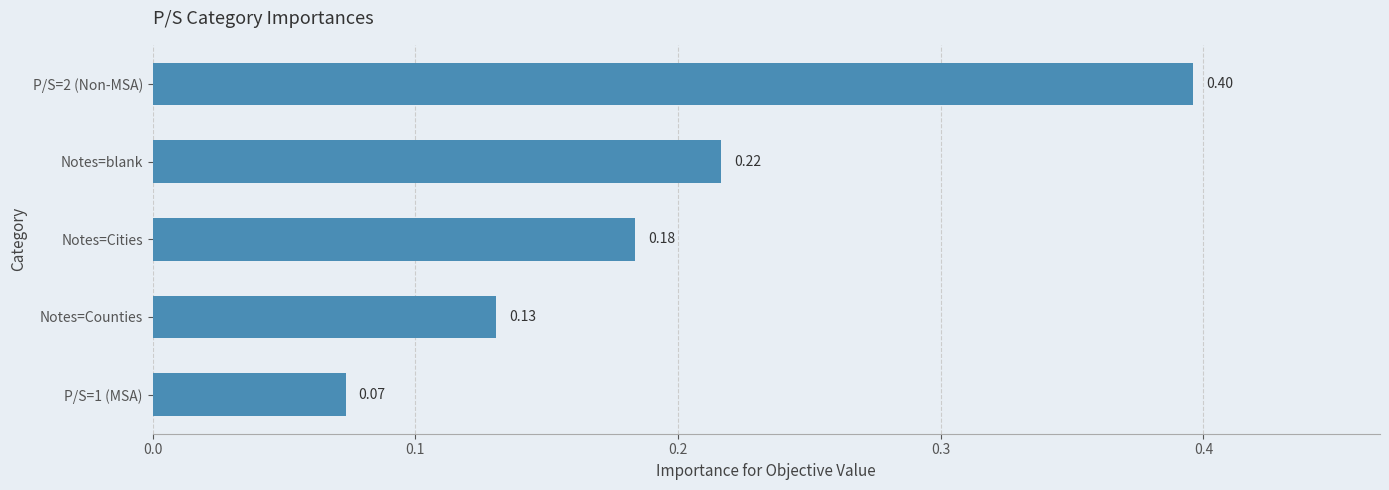

What is the label of the 3rd bar from the bottom?

Notes=Cities